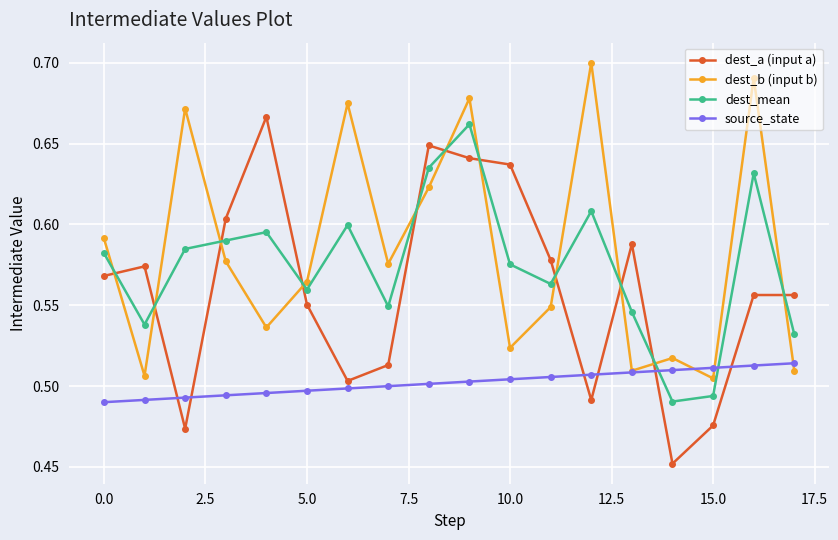

At how many categories does at least one series exceed 0?

18